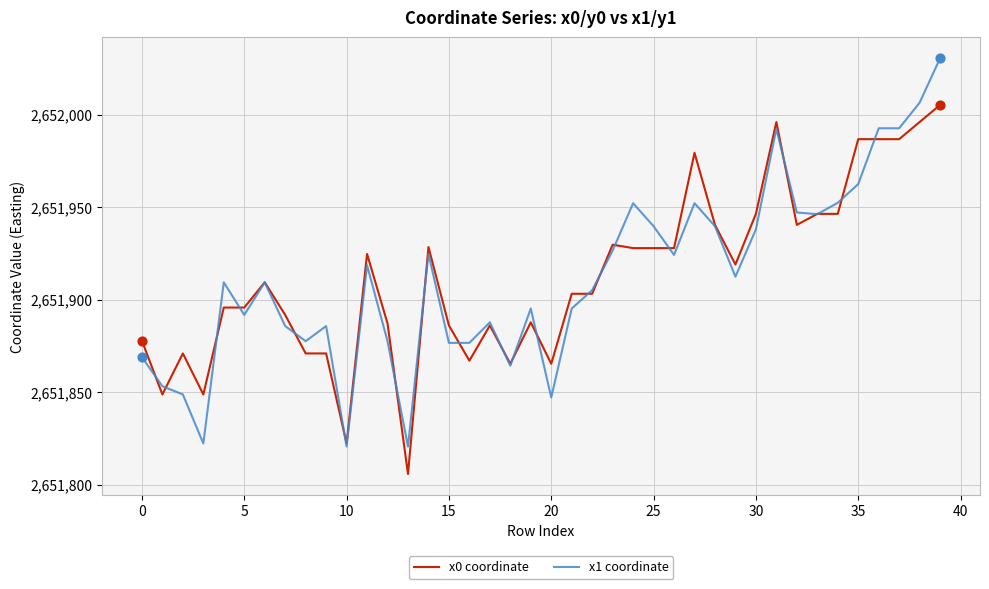

Which series has the widest spread of values?

x1 coordinate